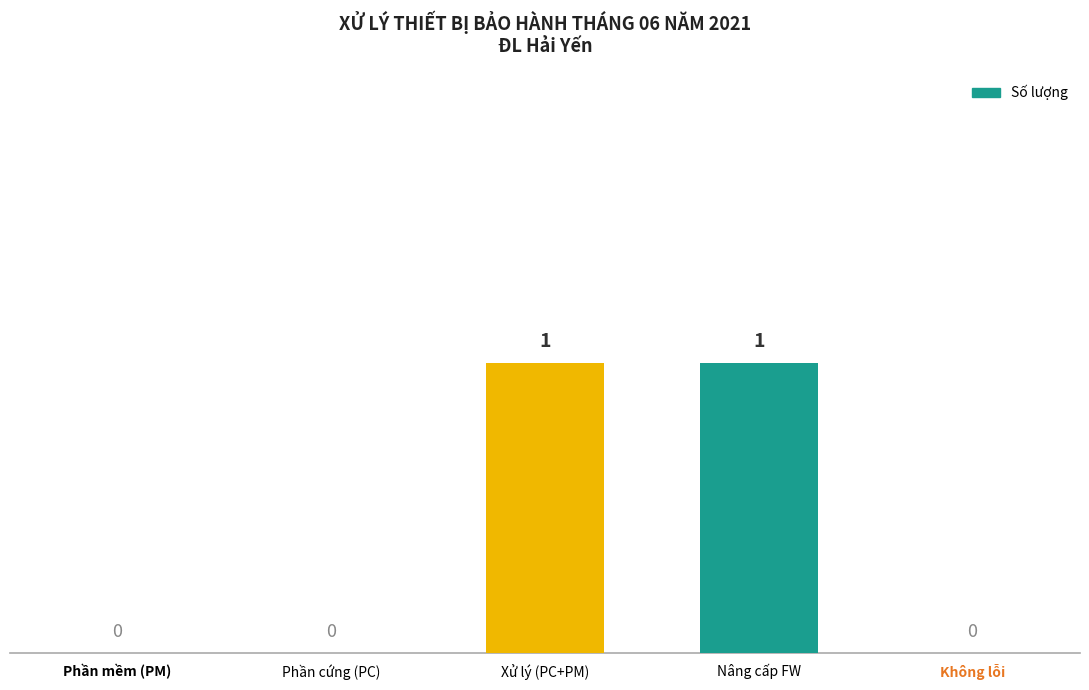

Is it true that the value at Phần mềm (PM) is 0?

True